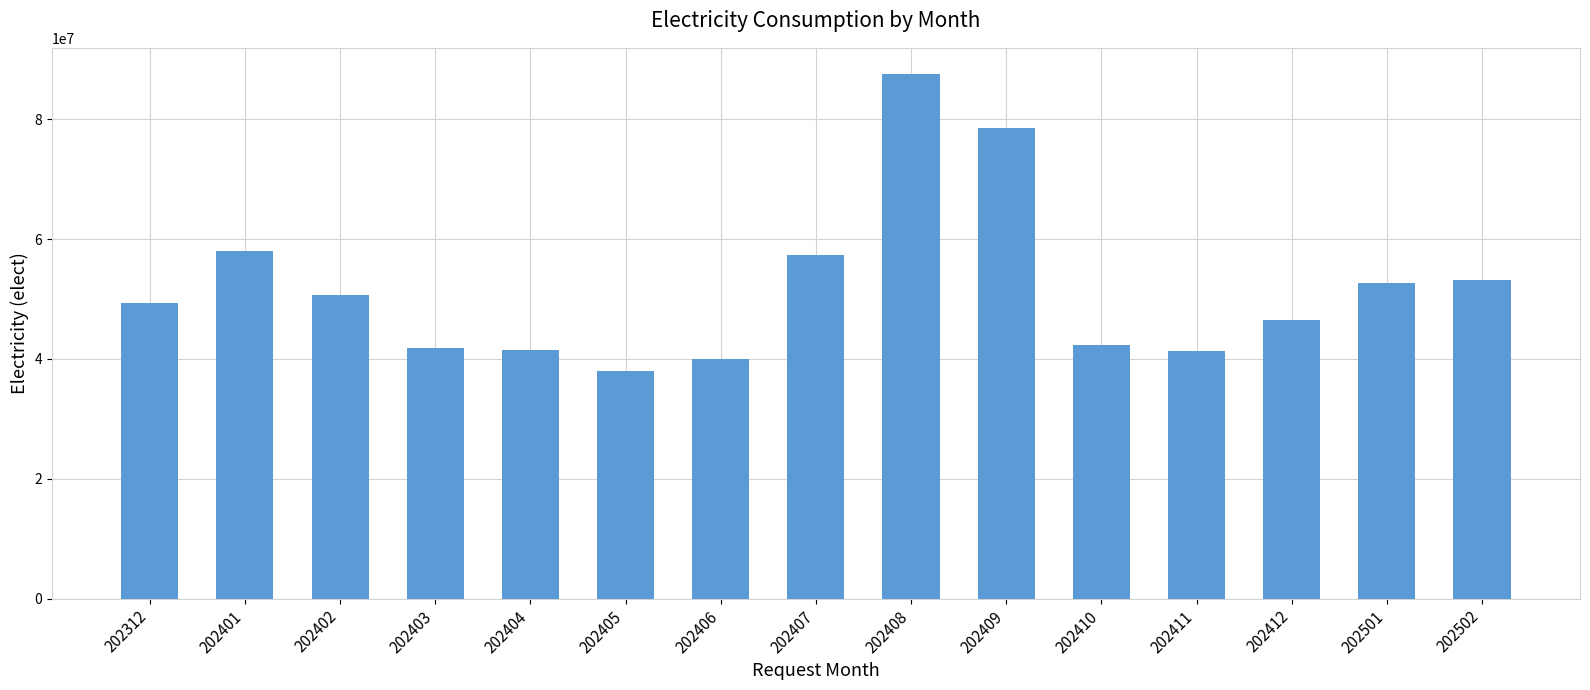

What is the sum of all values?

779169344